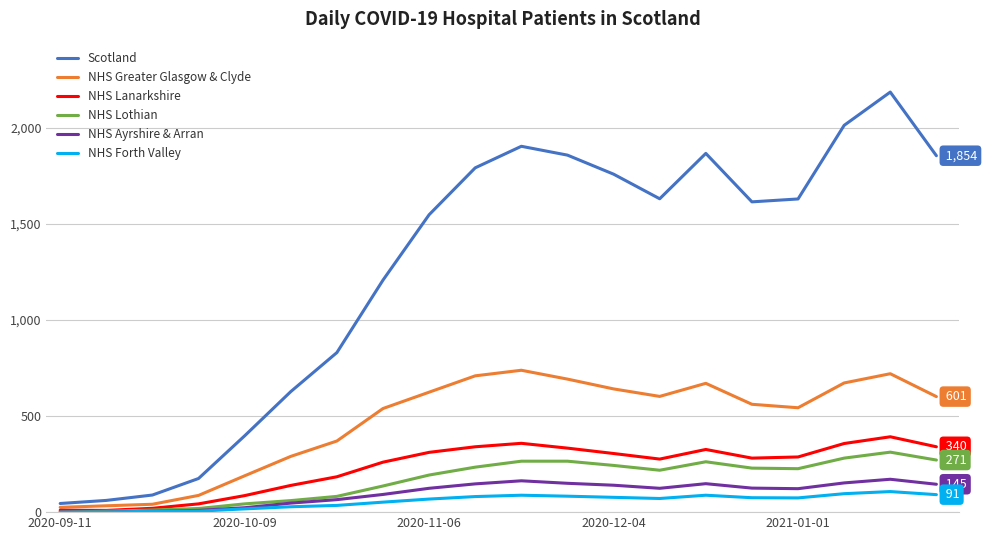

What are all the series names shown in the legend?

Scotland, NHS Greater Glasgow & Clyde, NHS Lanarkshire, NHS Lothian, NHS Ayrshire & Arran, NHS Forth Valley